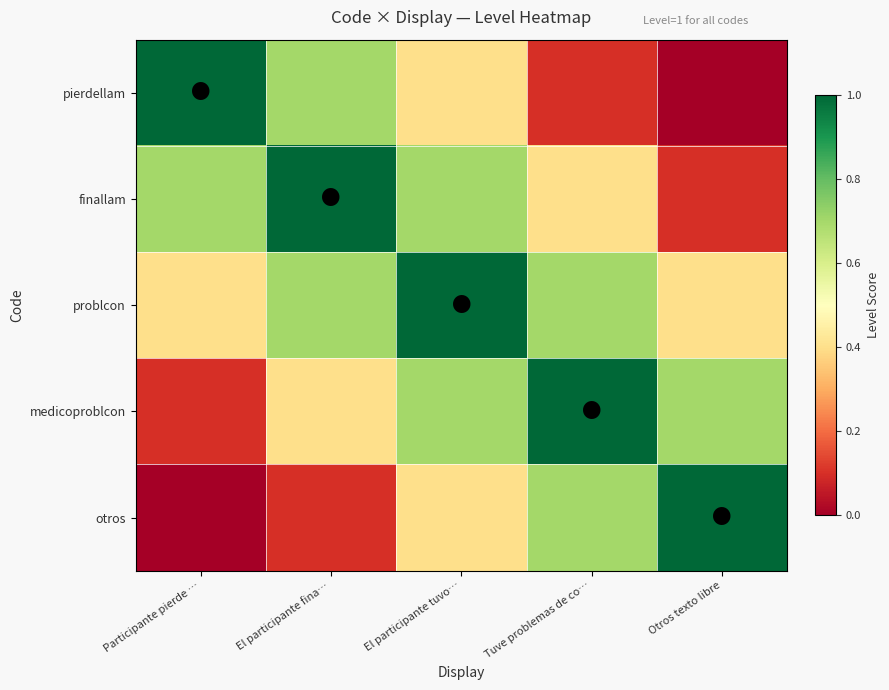

What is the sum of all otros values?

2.2